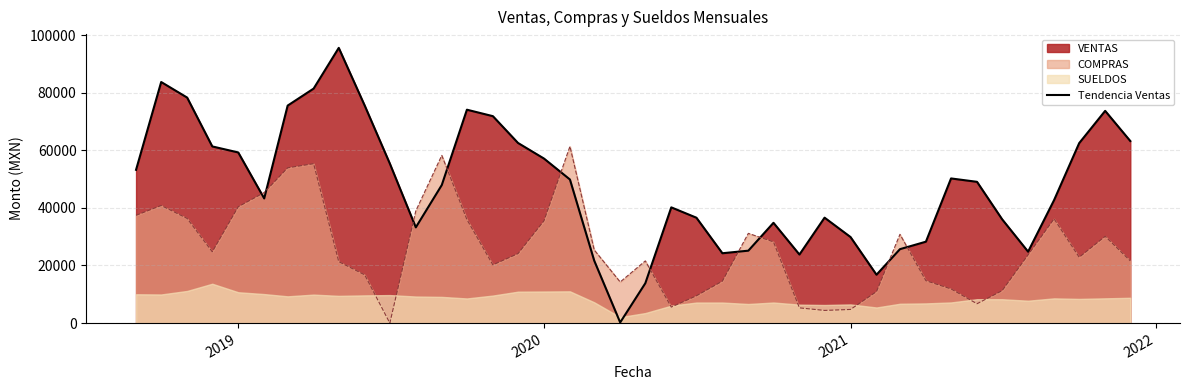

What is the value of the SUELDOS point at the 19th from the left?

6047.2